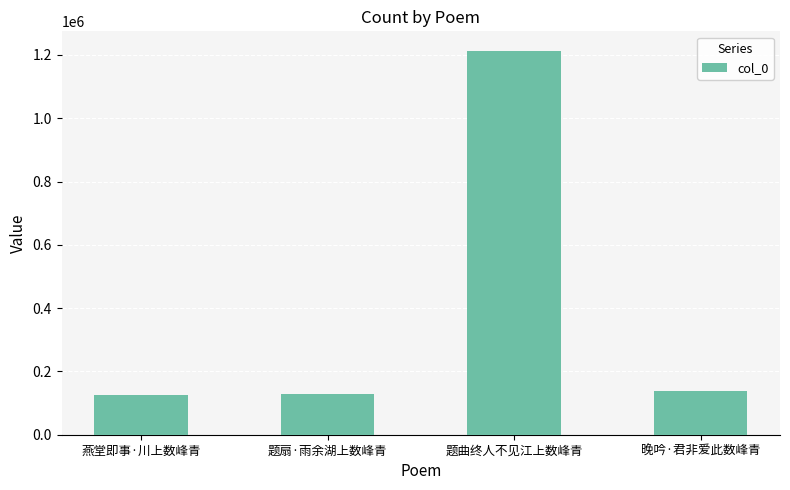

What is the value of the 4th bar from the left?

136725